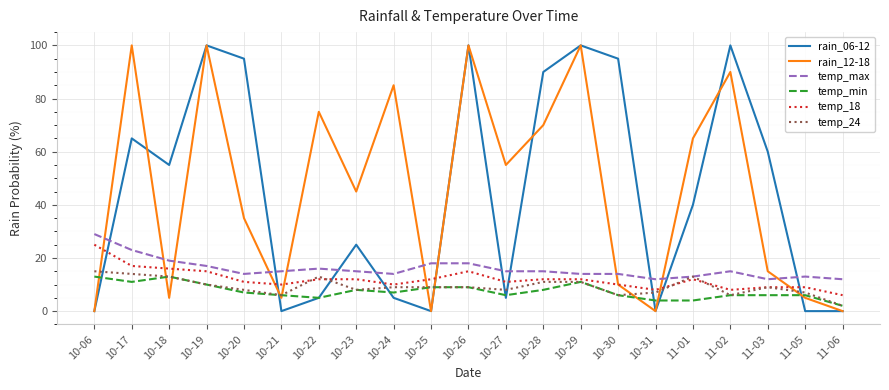

True or false: rain_12-18 and temp_max intersect in this chart.

True